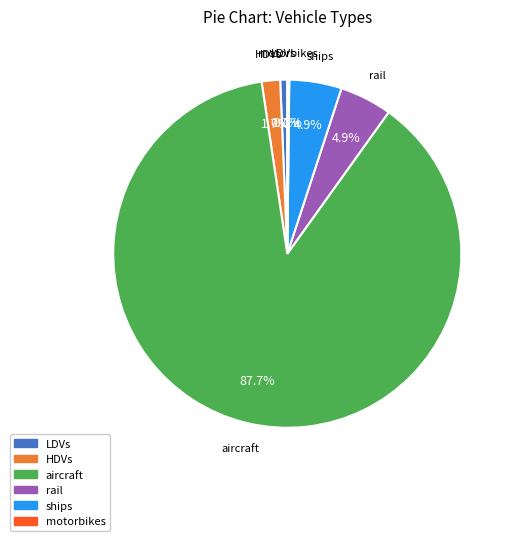

Approximately how many times larger is the value at rail compared to LDVs?

7.4